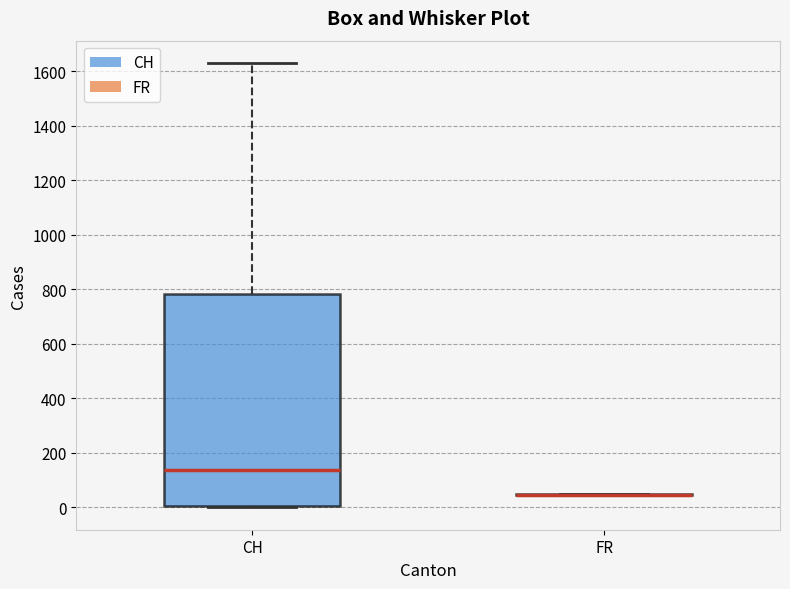

Reading left to right, read every box against the y-axis: the position of its median line, the range the box covers, and the ends of its whiskers. The values are not printed on the chart, so give them approximately, as read against the axis.

CH: median 140, box 0 to 780, whiskers 0 to 1640
FR: box collapsed to a line at 40, whiskers 40 to 40